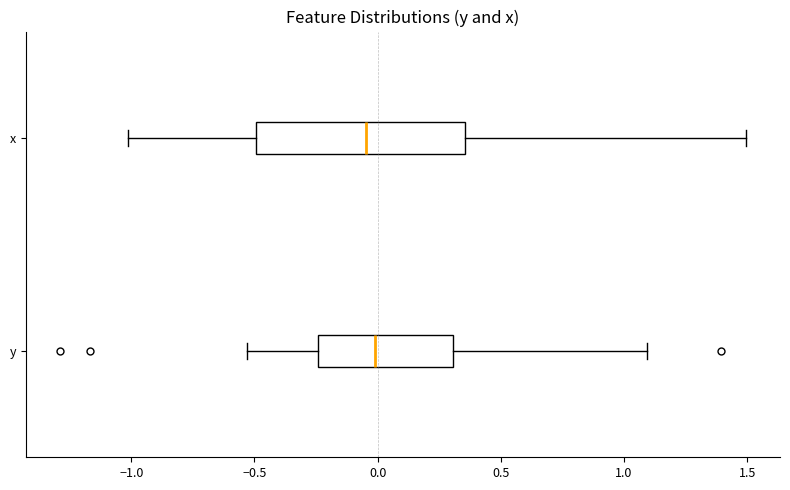

Which box is the widest, from its left edge to its right edge?

x